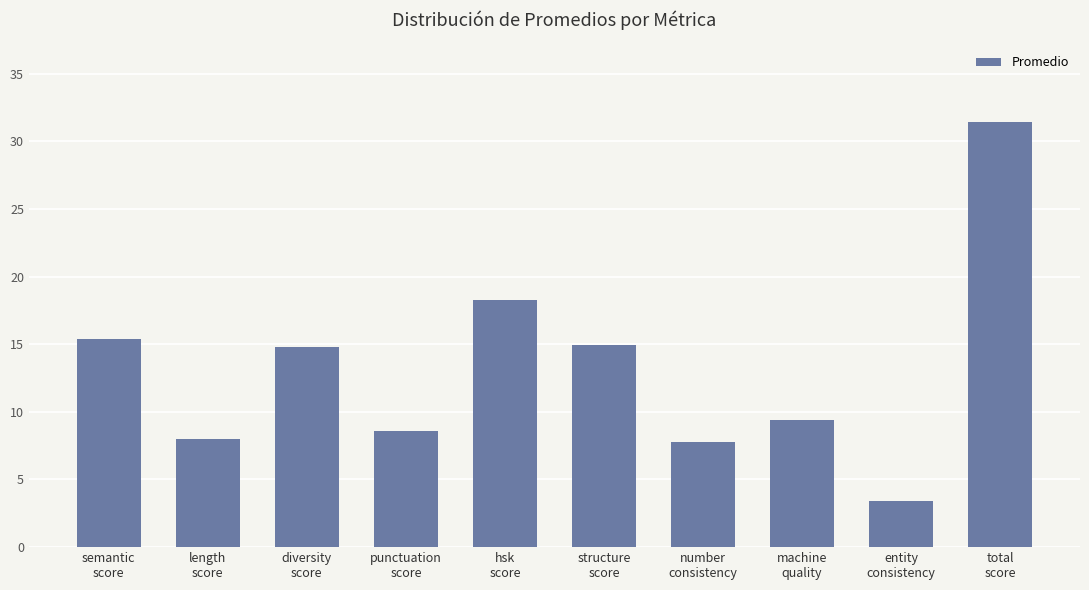

Reading left to right, extract all data points from this chart.

semantic
score=15.4	length
score=8.0	diversity
score=14.8	punctuation
score=8.6	hsk
score=18.3	structure
score=15.0	number
consistency=7.8	machine
quality=9.4	entity
consistency=3.4	total
score=31.4